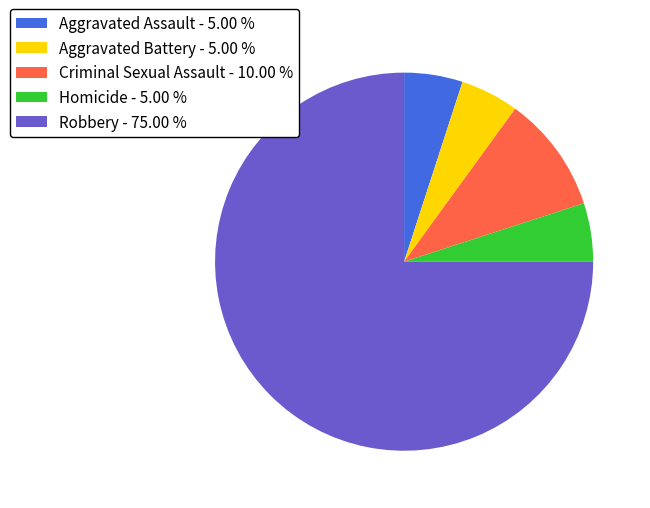

Do Homicide - 5.00 % and Robbery - 75.00 % together represent more than half of the pie?

Yes